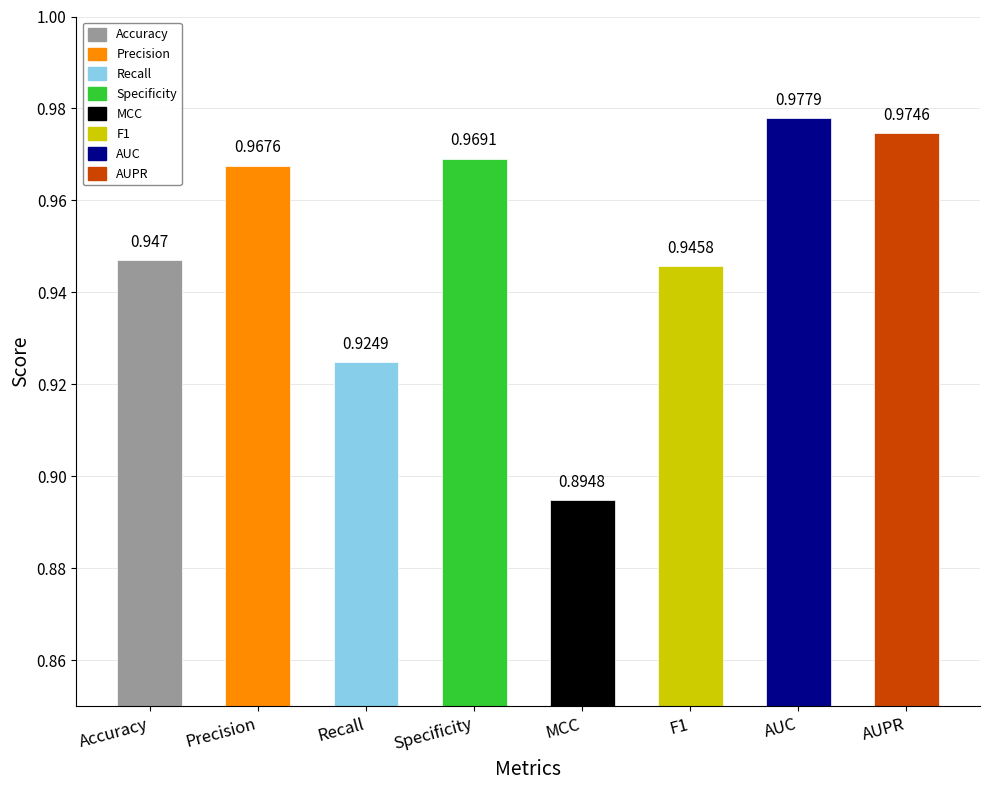

What is the label of the 4th bar from the right?

MCC